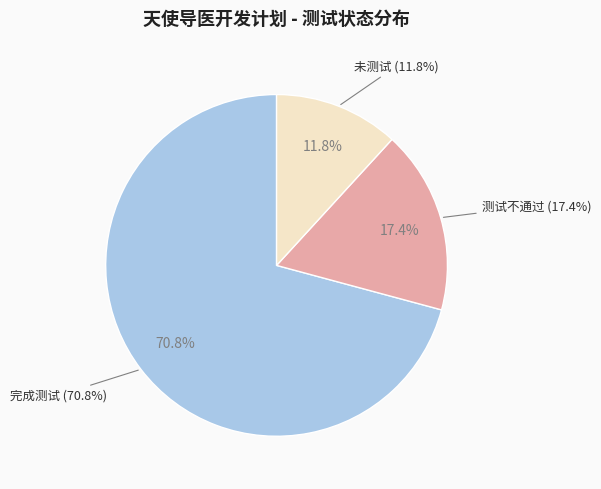

What is the change in value from 完成测试 to 测试不通过?

-86